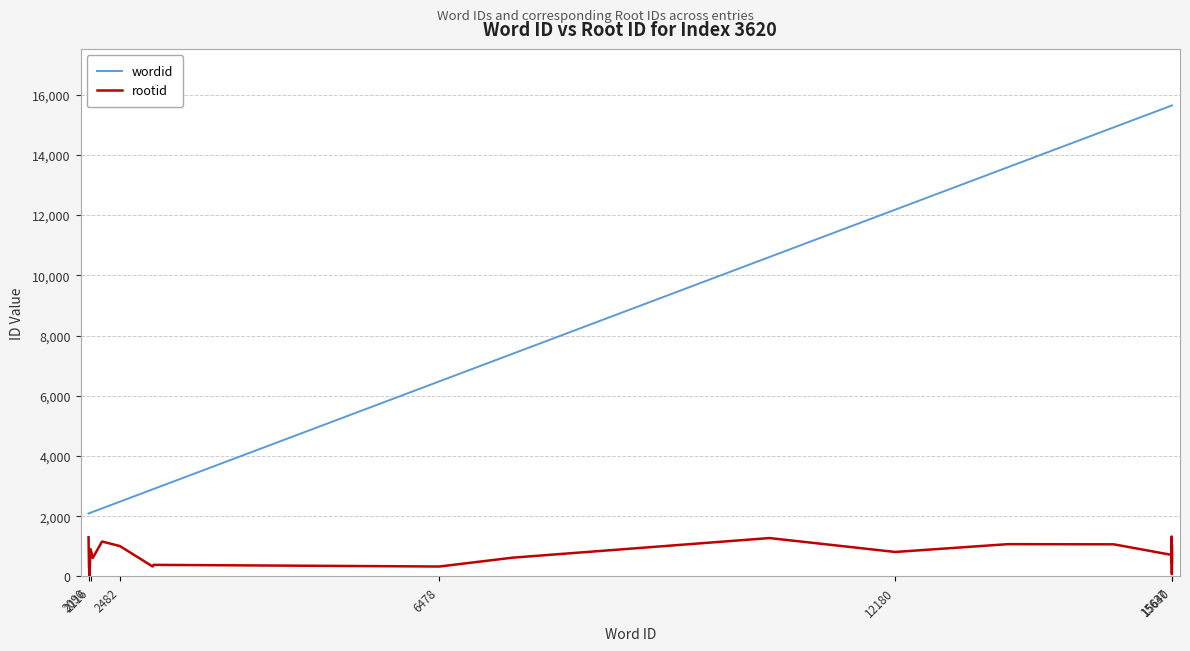

List the series in order of their peak value, lowest first.

rootid, wordid